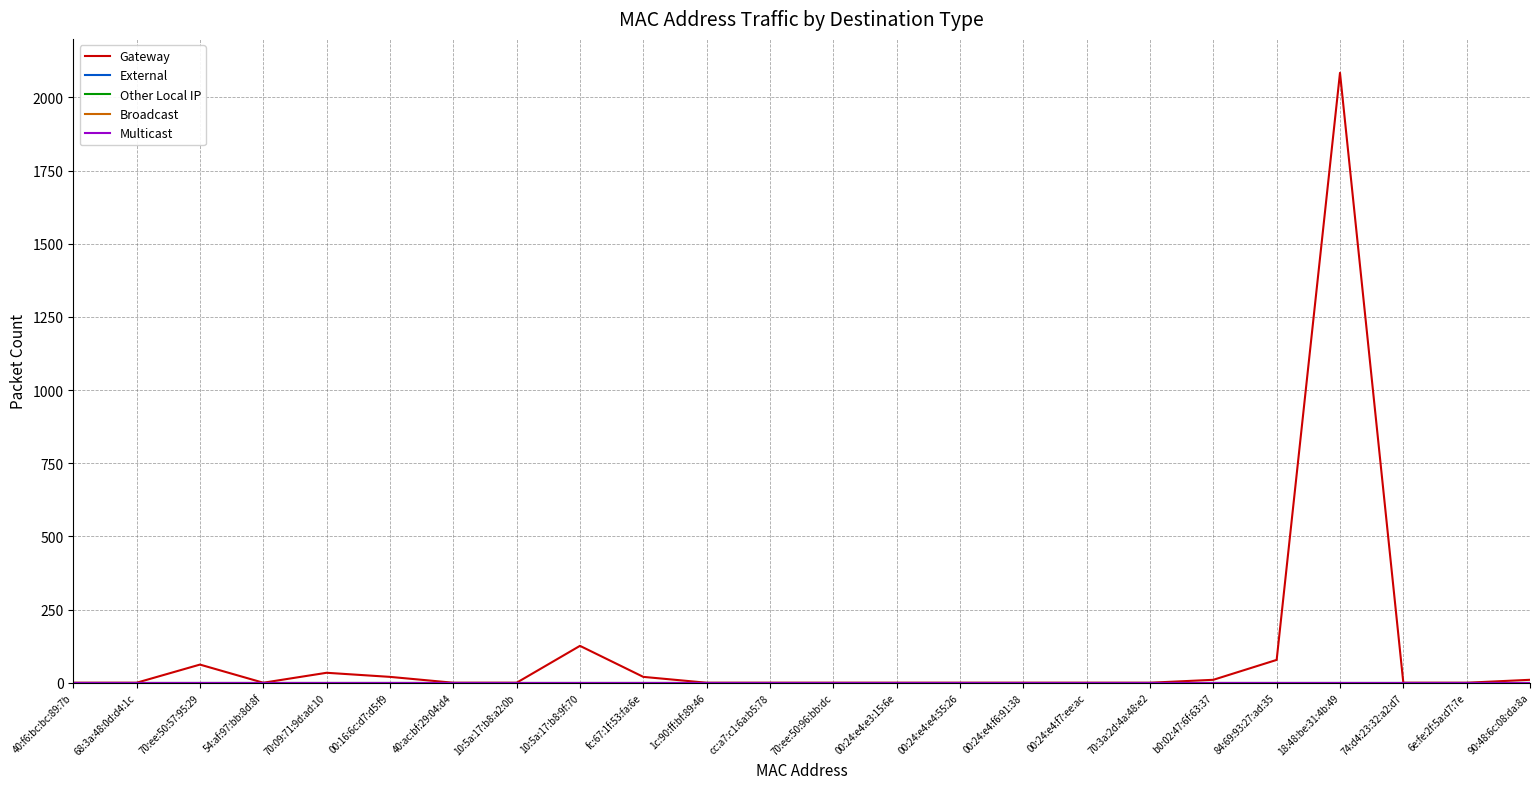

List the series in order of their peak value, lowest first.

External, Other Local IP, Broadcast, Multicast, Gateway